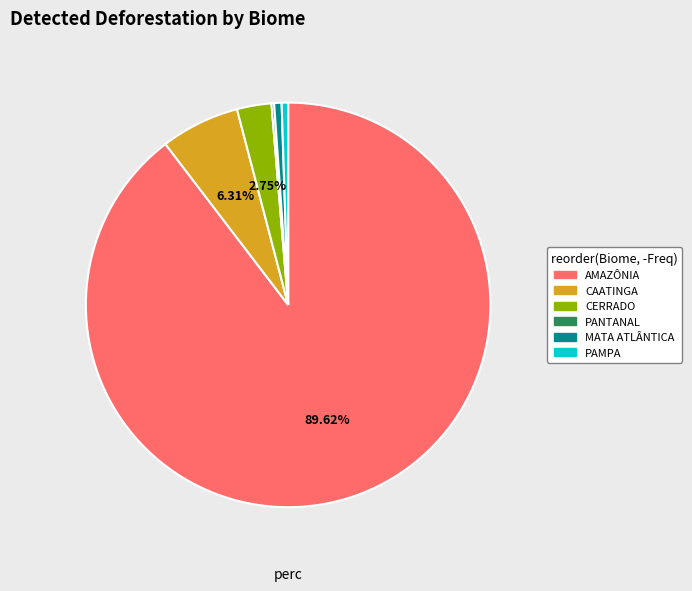

Which slice is the largest?

AMAZÔNIA